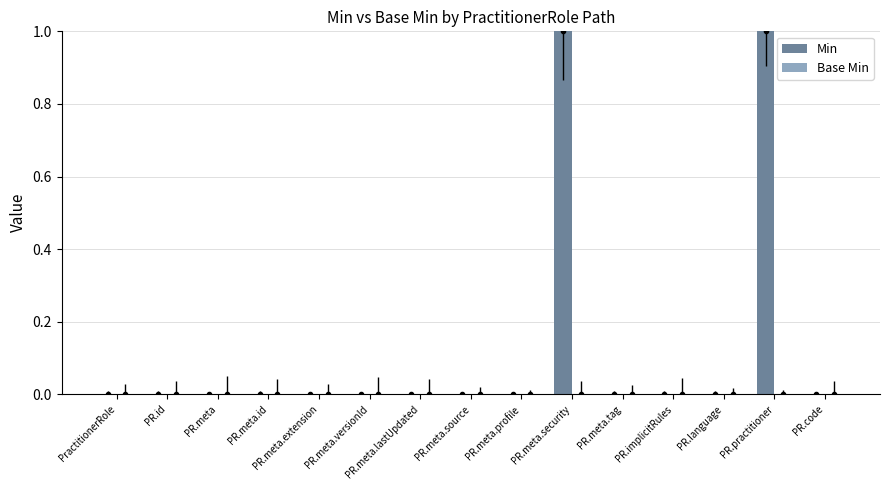

The value at PR.code is -1. True or false?

False